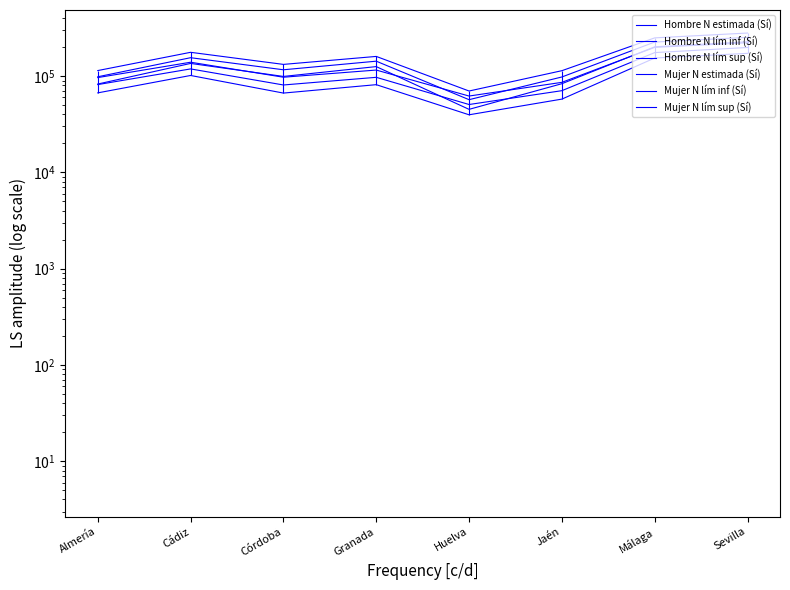

What is the total value across all series at Huelva?

324625